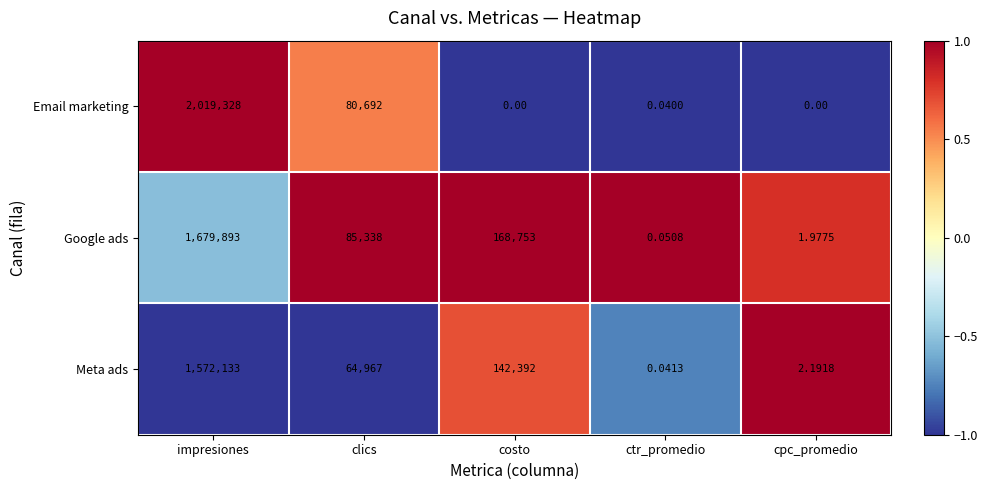

List the series in order of their peak value, highest first.

Email marketing, Google ads, Meta ads